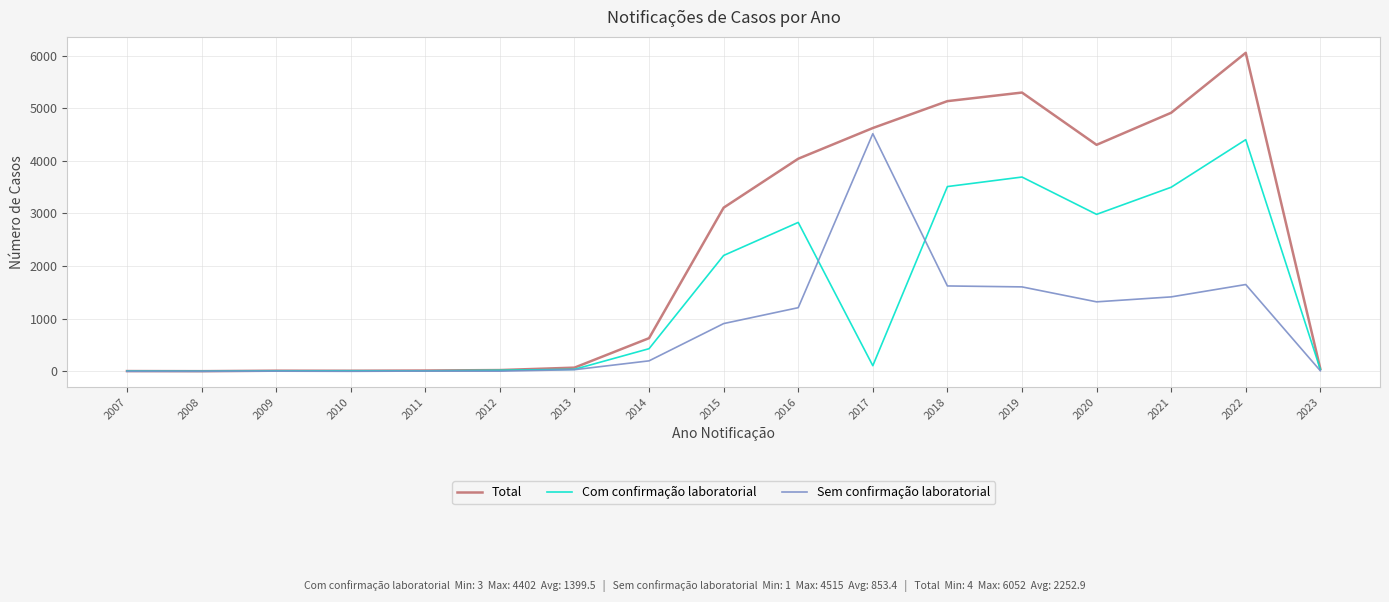

What is the total value across all series at 2018?

10268